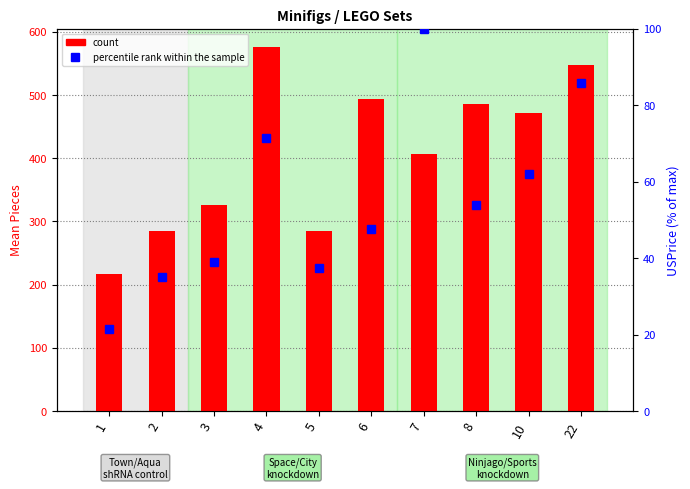

Reading left to right, extract all data points from this chart.

count: 1=216.2	2=285.5	3=325.3	4=576.1	5=284.8	6=493.0	7=406.5	8=486.5	10=471.0	22=548.0
percentile rank within the sample: 1=21.4	2=35.0	3=38.9	4=71.4	5=37.4	6=47.6	7=100.0	8=53.8	10=61.9	22=85.7